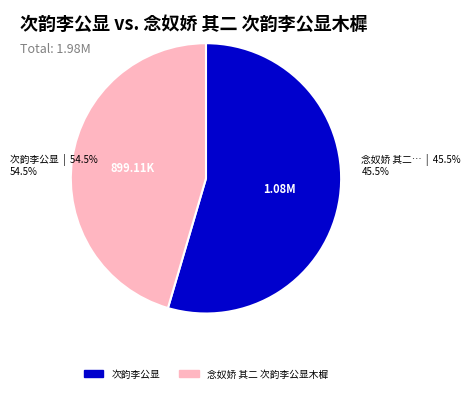

What percentage is the 次韵李公显 slice, to the nearest percent?

55%